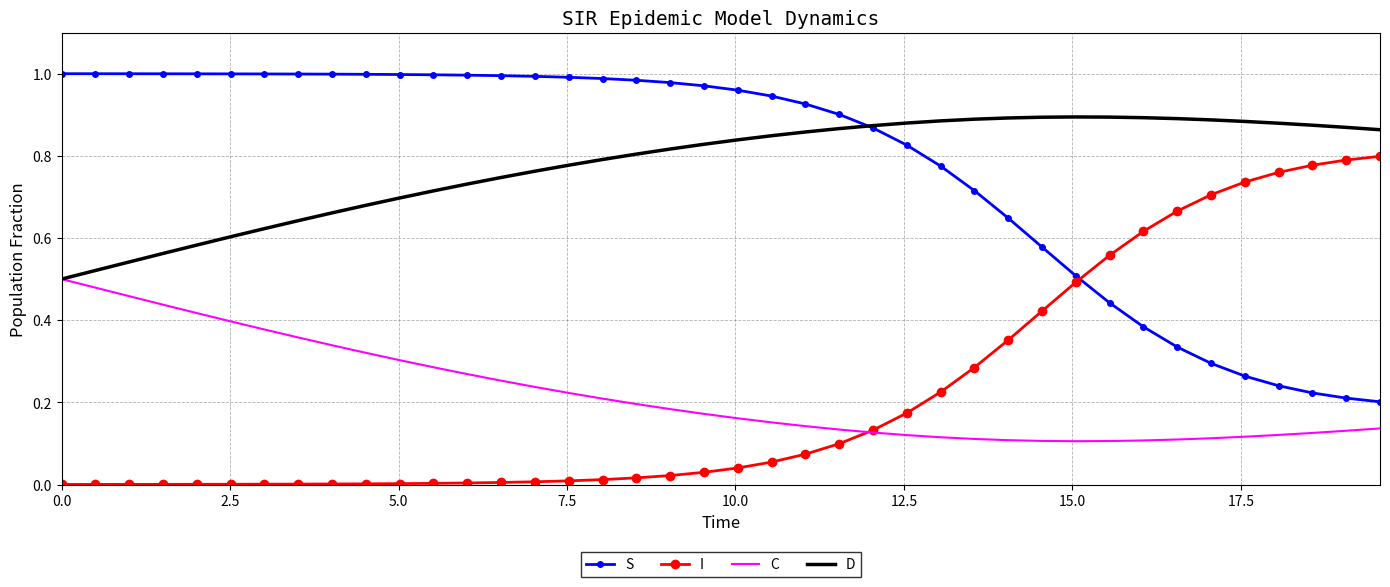

True or false: I and D intersect in this chart.

False